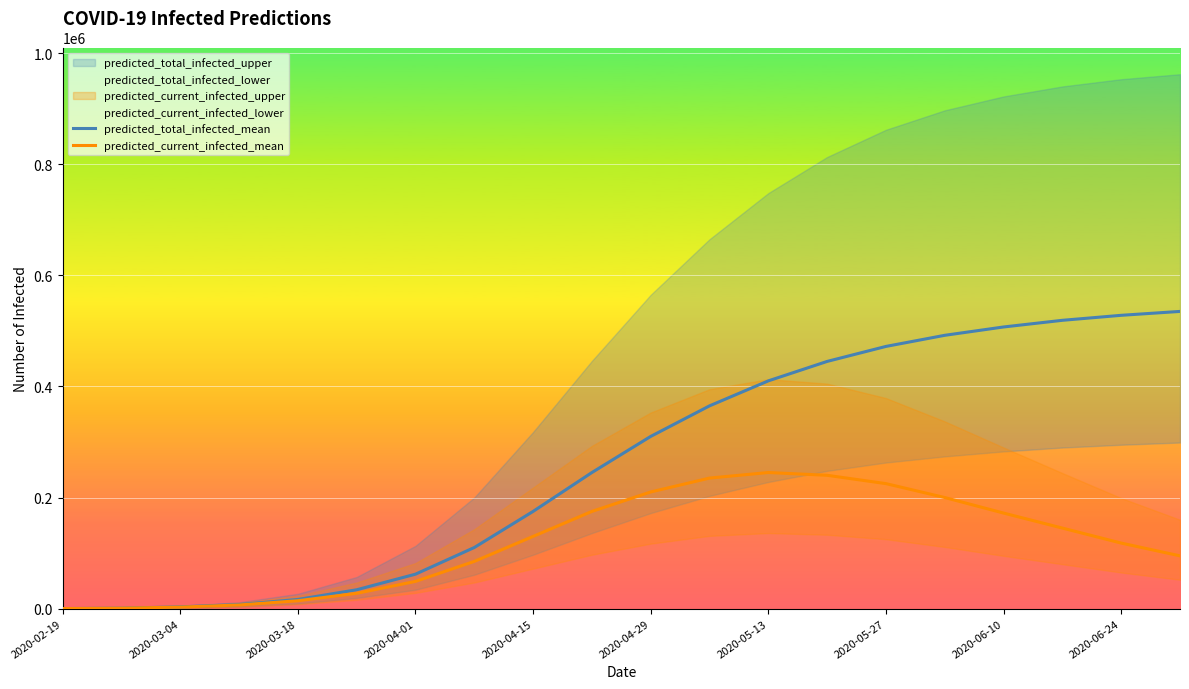

True or false: predicted_current_infected_mean and predicted_total_infected_mean cross at least once.

False